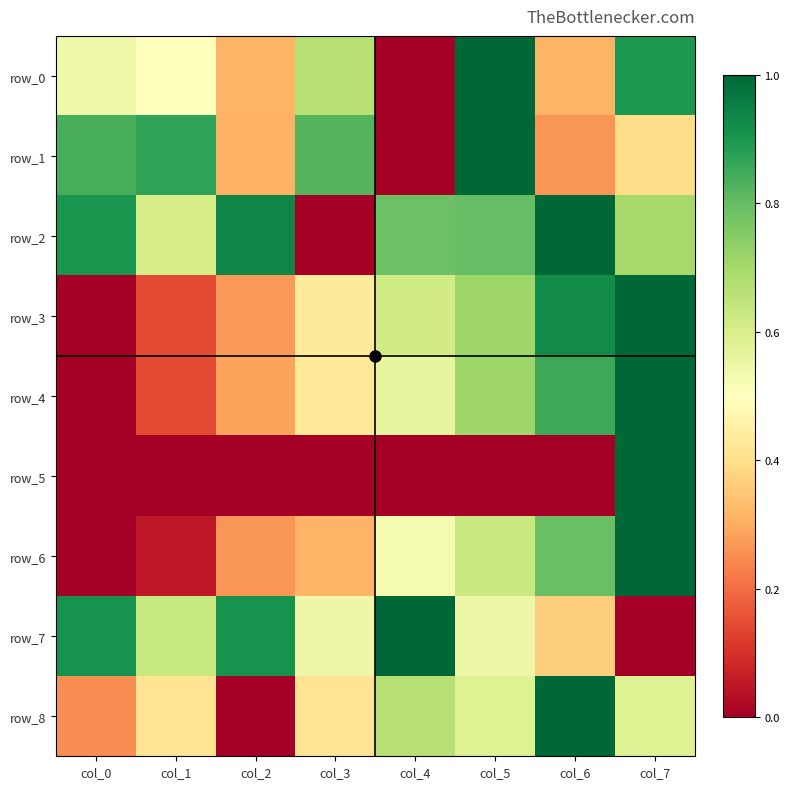

Is it true that row_7 equals 0.9 at col_0?

True